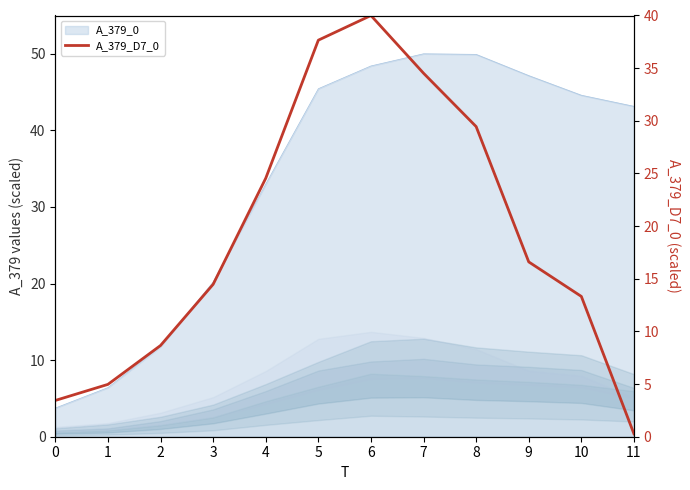

Which category has the lowest value across all series?

11